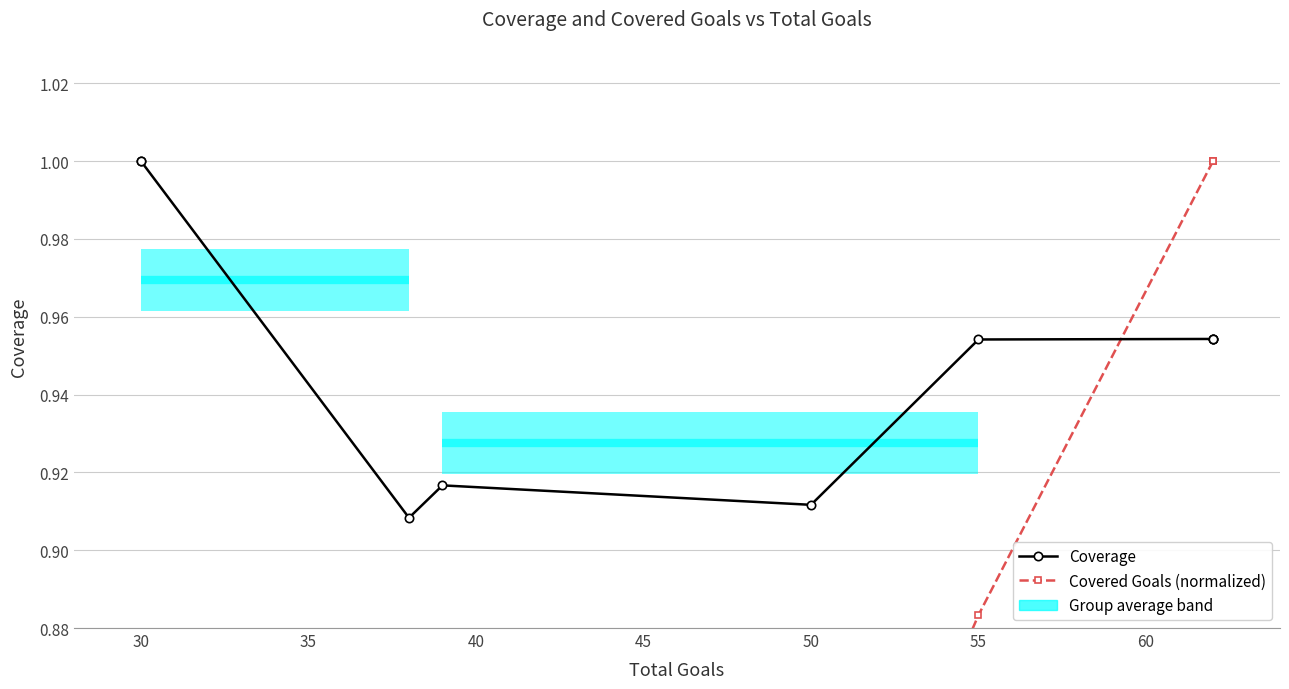

What are all the series names shown in the legend?

Coverage, Covered Goals (normalized)